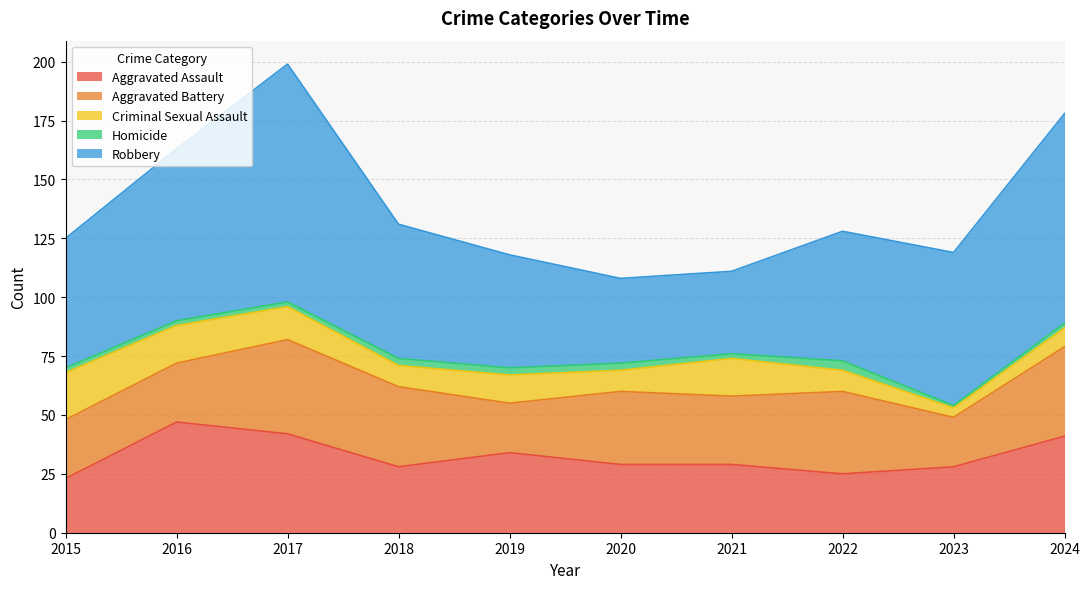

What is the difference between the highest and lowest values at 2022?

51